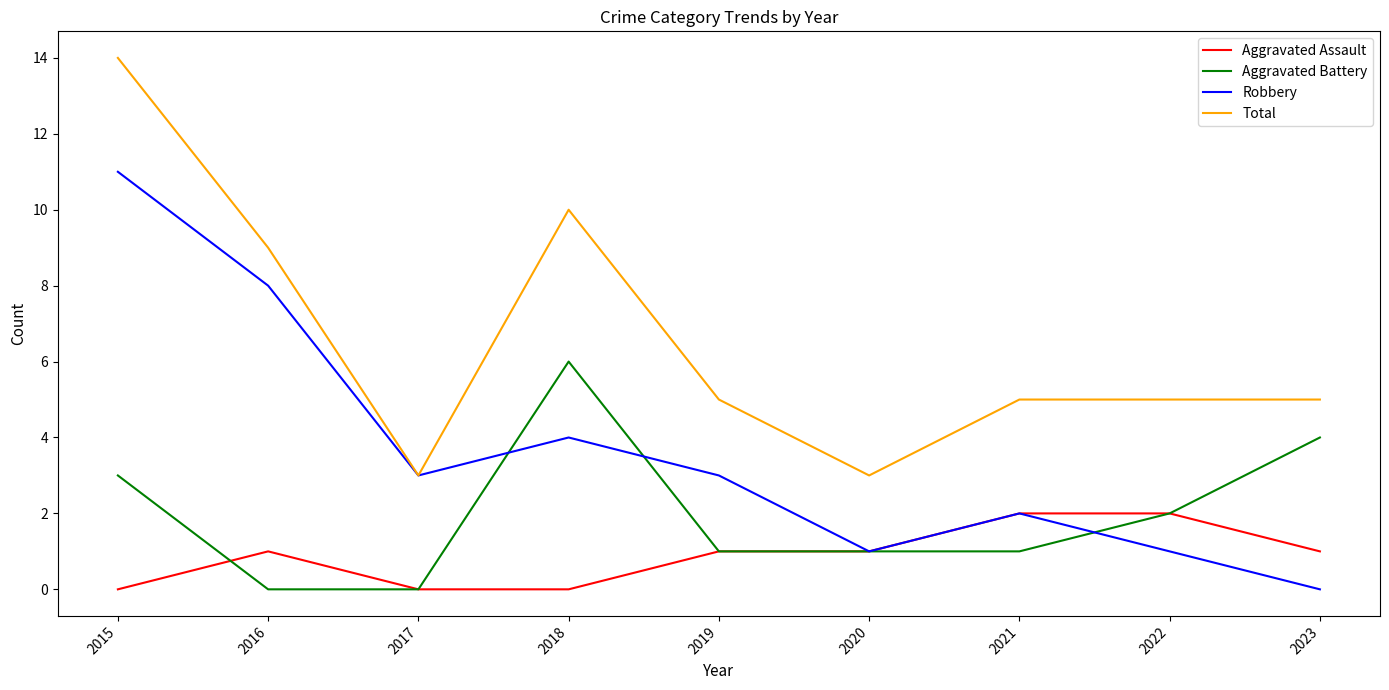

What is the maximum value for Aggravated Assault?

2